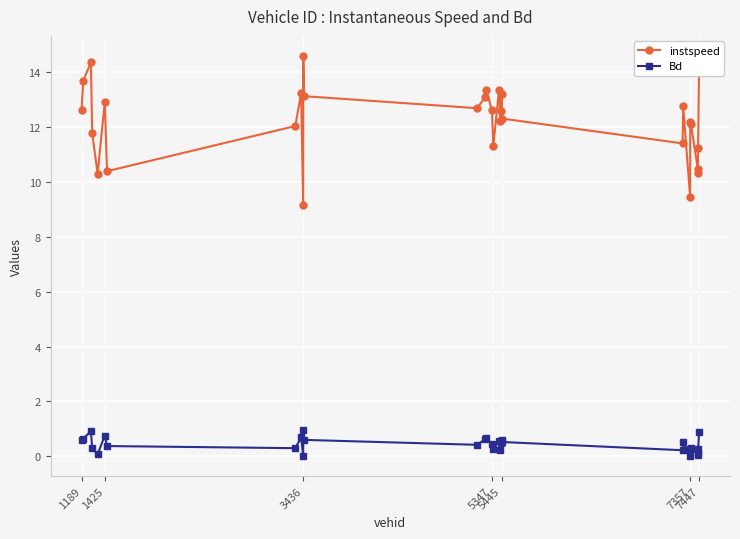

True or false: Bd has more than 0 interior local peaks.

True